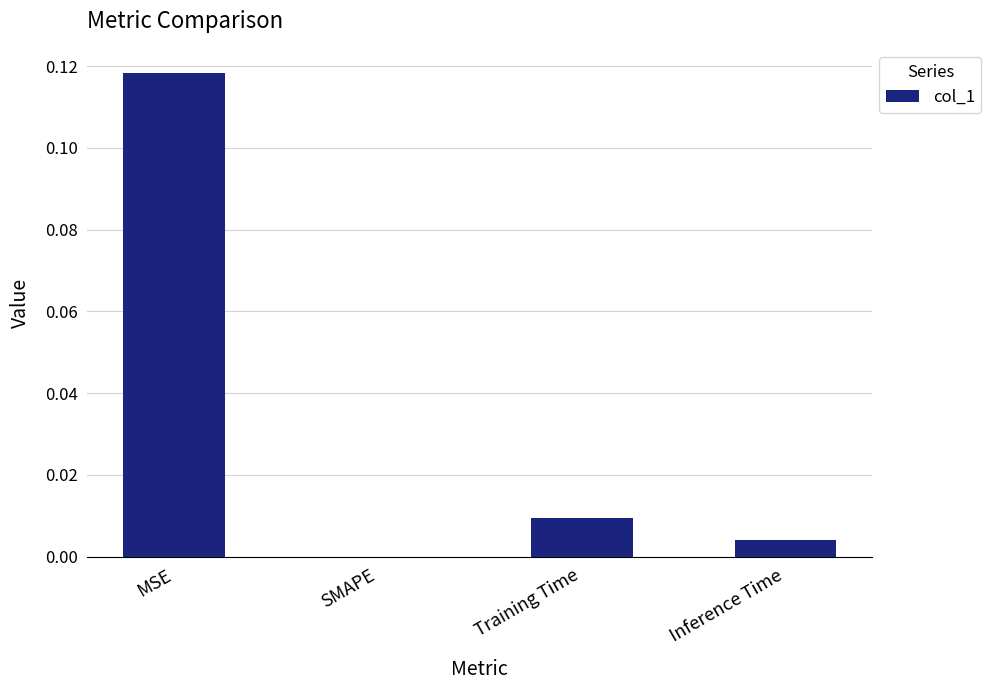

The chart shows a value of 0.0 at Training Time. True or false?

True